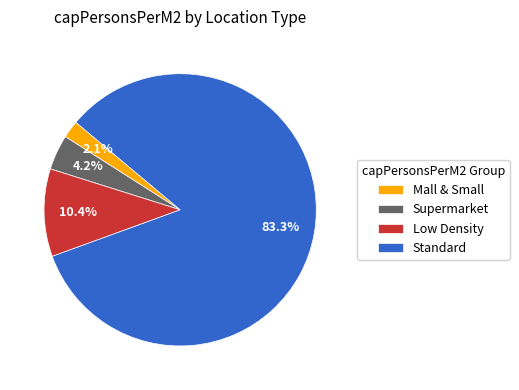

What is the smallest slice in the pie chart?

Mall & Small